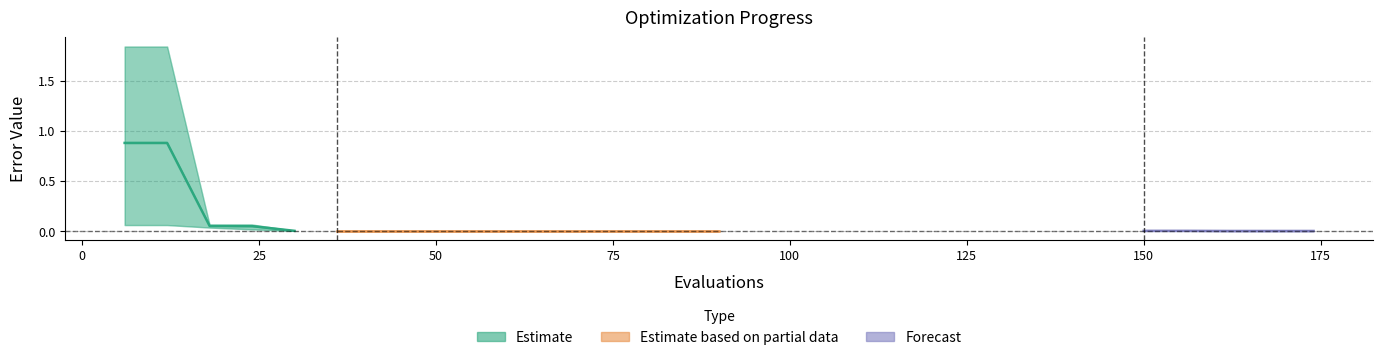

True or false: worst and mean intersect in this chart.

False